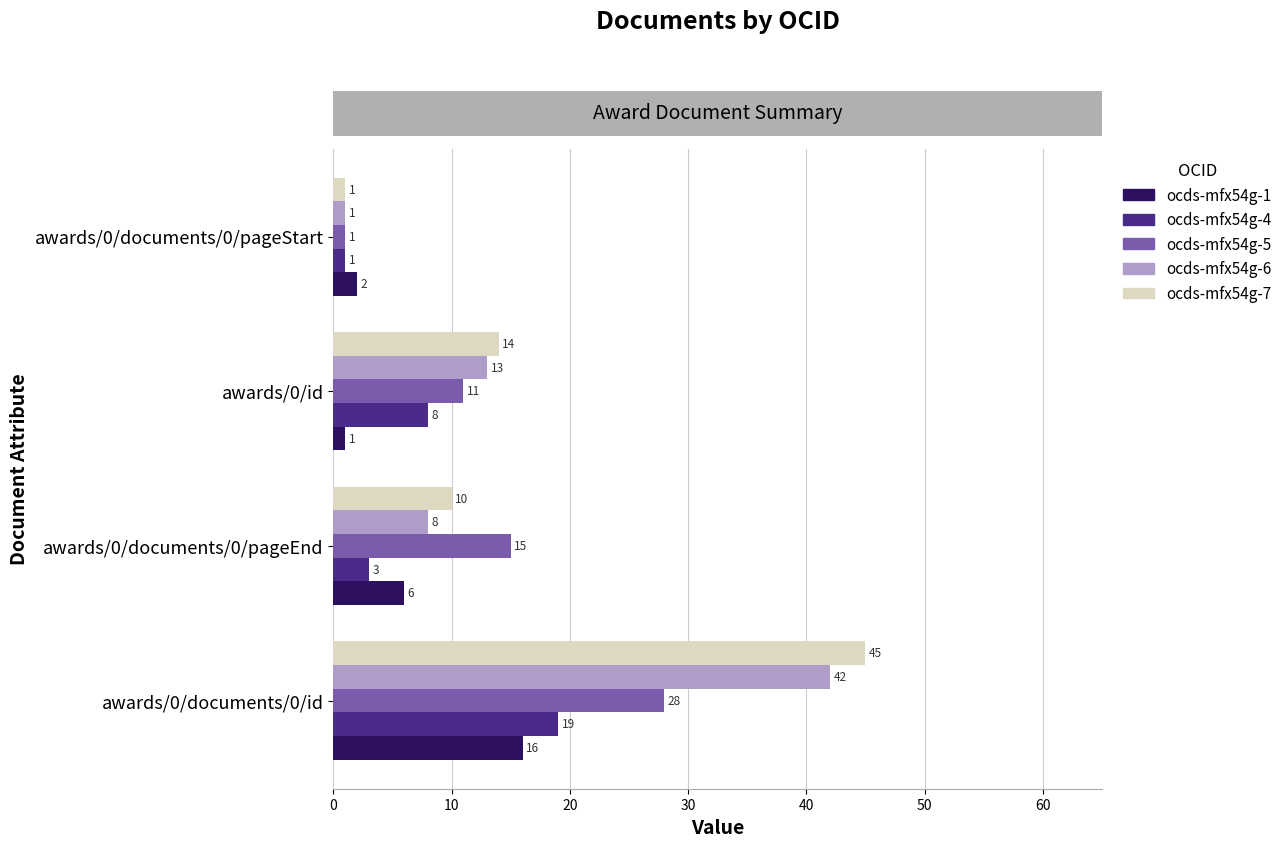

List the series in order of their peak value, highest first.

ocds-mfx54g-7, ocds-mfx54g-6, ocds-mfx54g-5, ocds-mfx54g-4, ocds-mfx54g-1